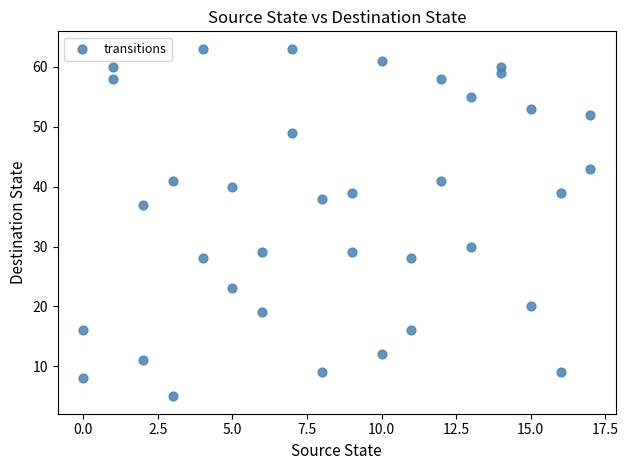

What Y value in the scatter plot is closest to 34?

37